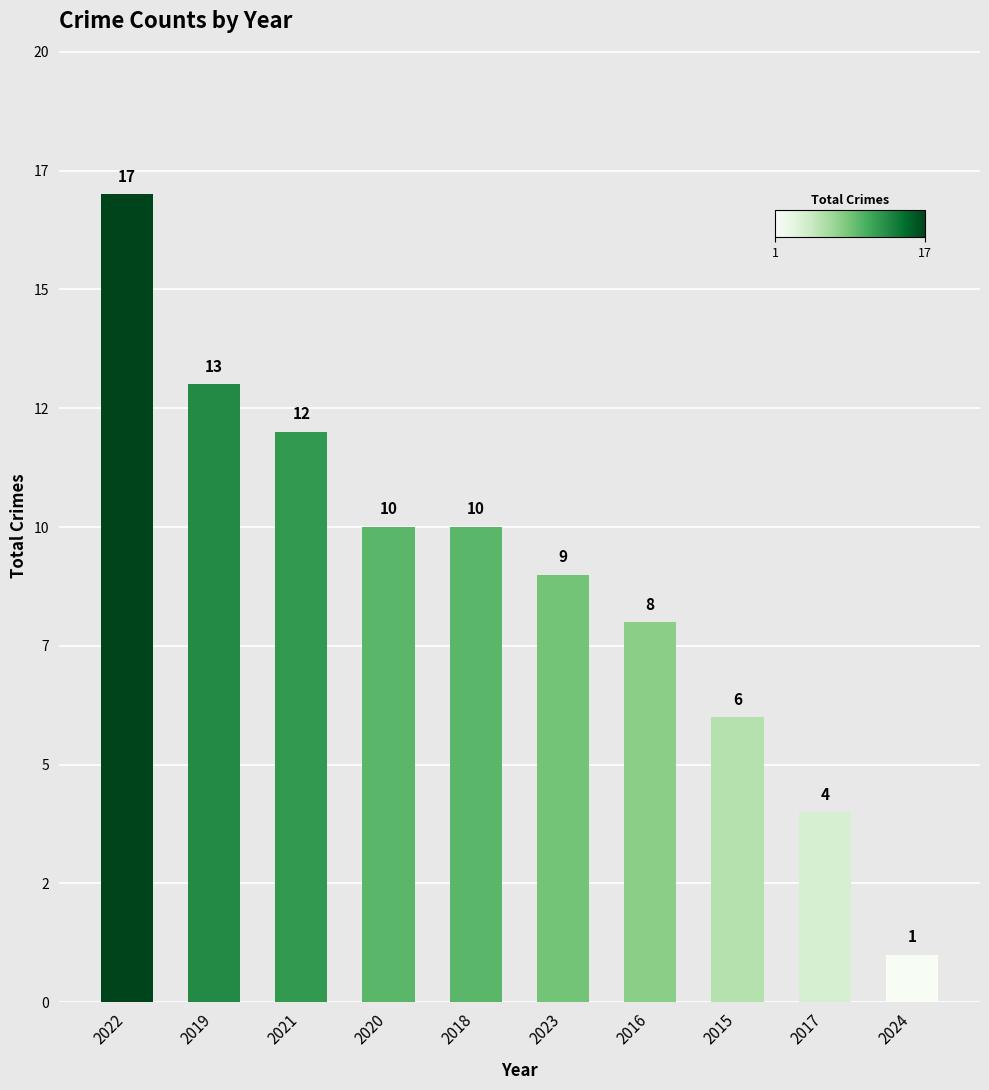

Are the bars horizontal?

No